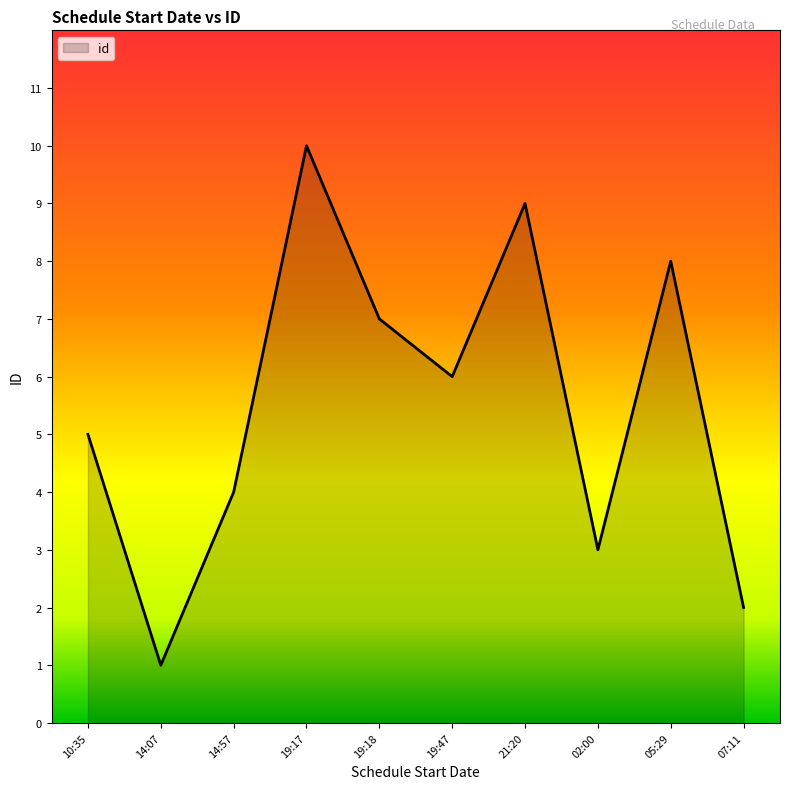

What is the smallest value displayed?

1